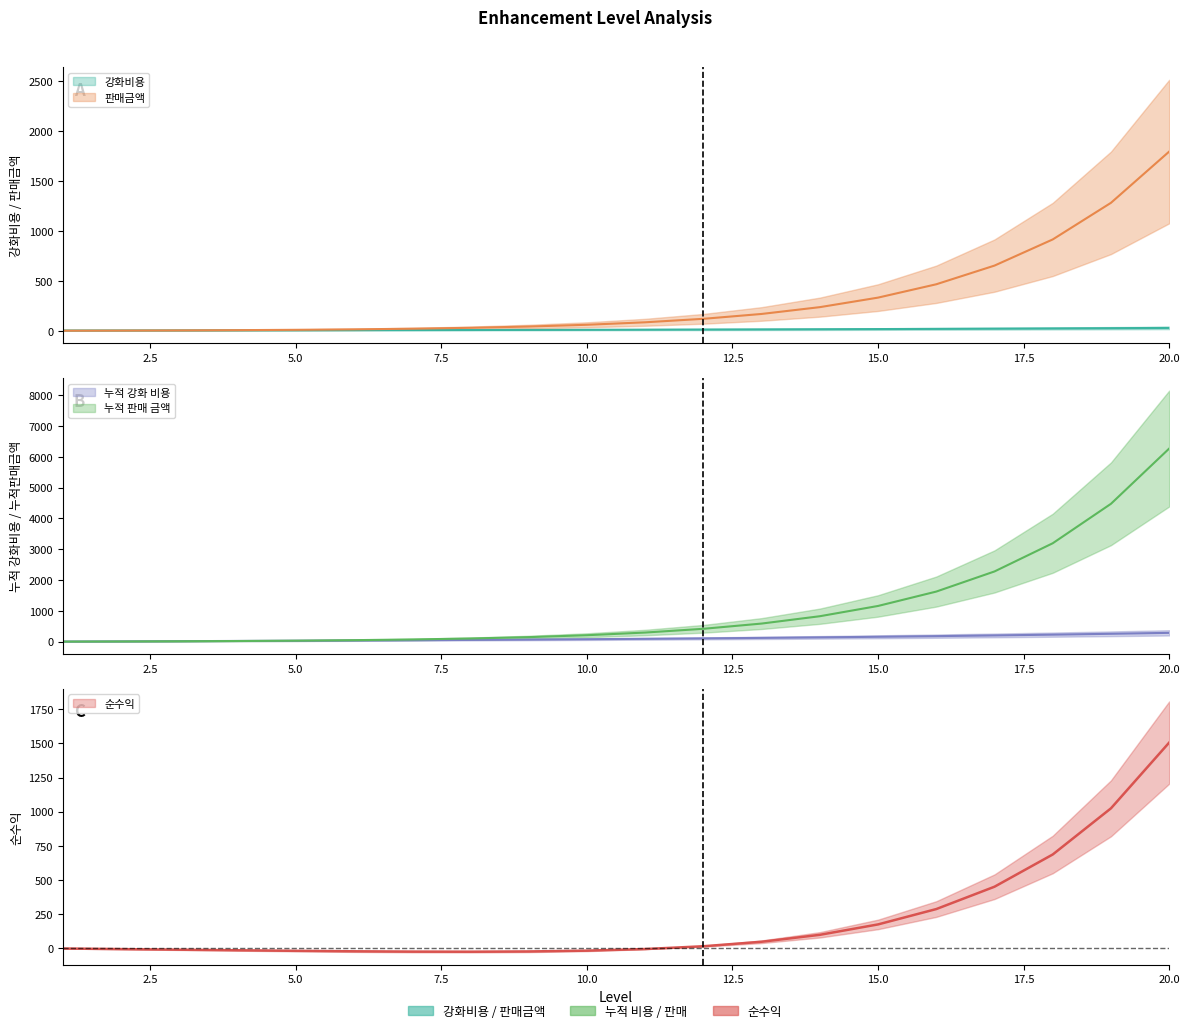

Does the chart have visible grid lines?

No